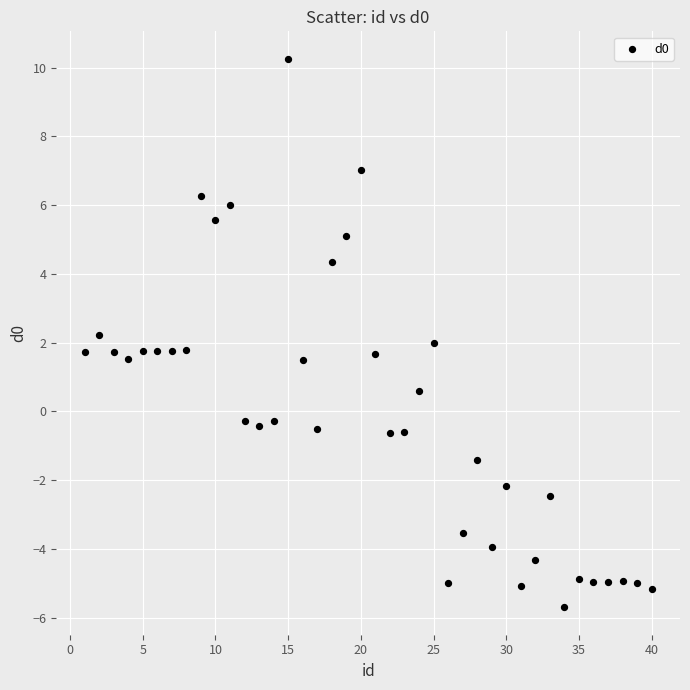

How many points are shown in the scatter plot?

40